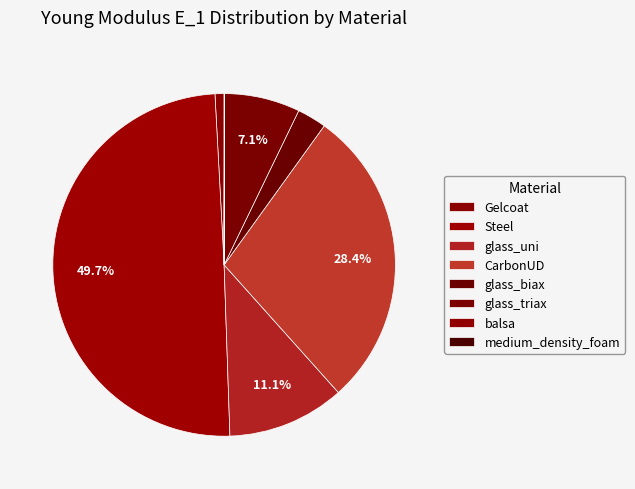

To the nearest percent, what portion does CarbonUD represent?

28%